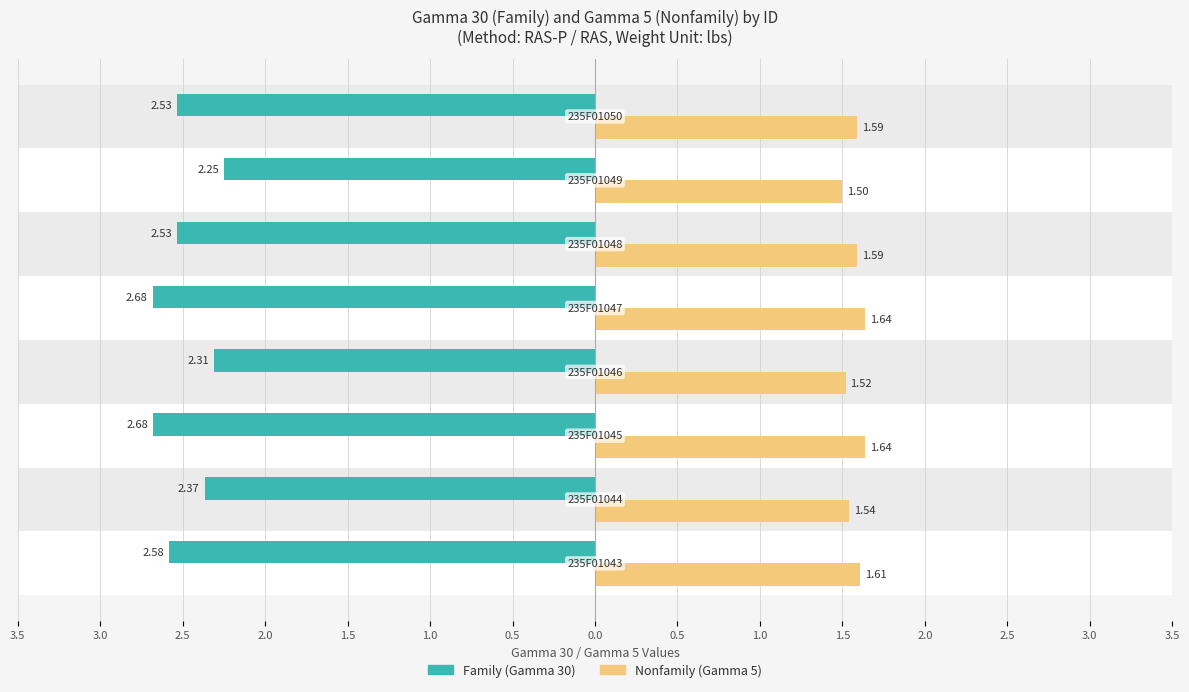

What is the value of the Nonfamily bar at the 6th from the left?

1.6